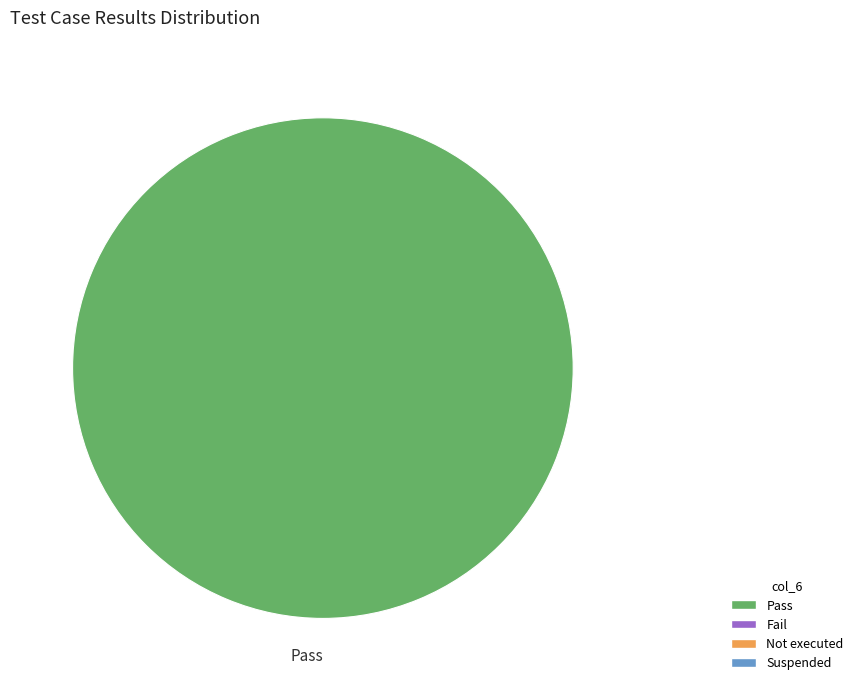

Rank the categories by value from lowest to highest.

Pass